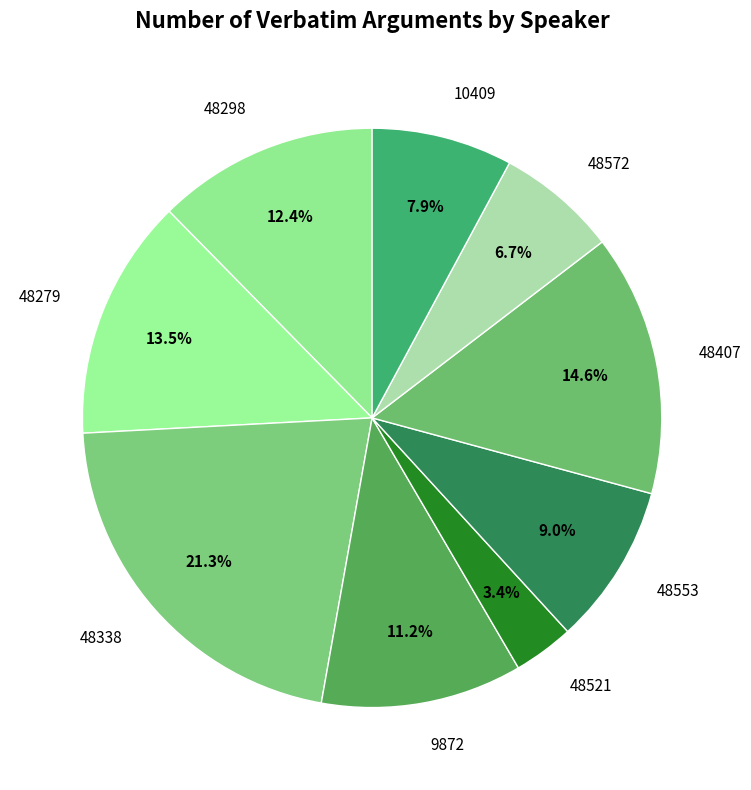

Which category has the biggest portion of the pie?

48338